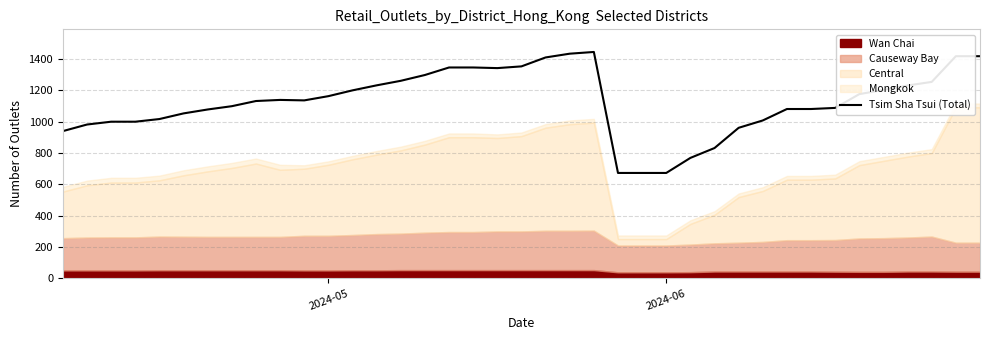

What is the minimum value for Tsim Sha Tsui (Total)?

672